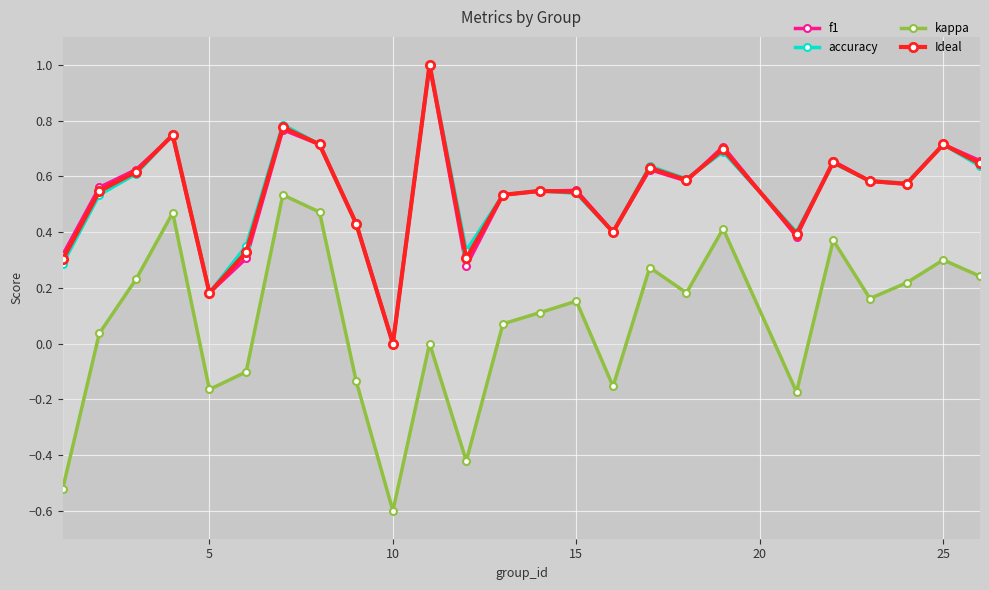

True or false: Ideal has more than 0 interior local peaks.

True